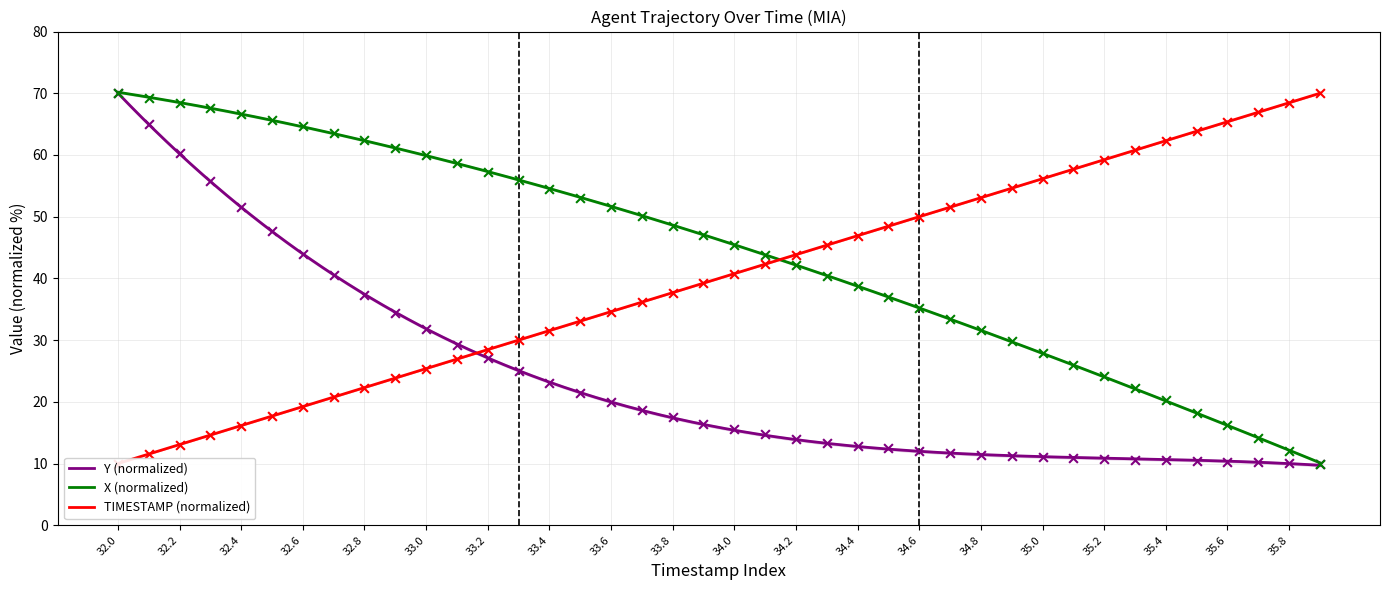

Which series contains the highest Y value?

X